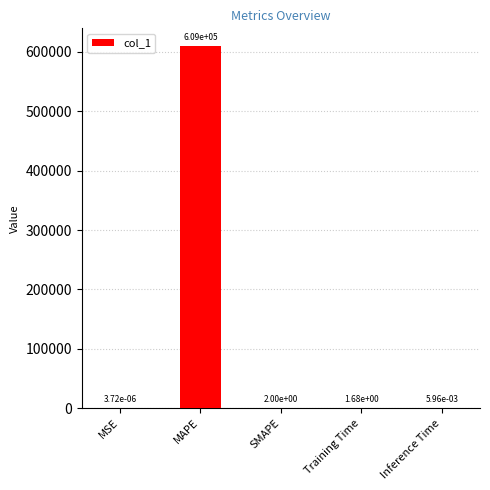

At which label does the data first exceed 1?

MAPE